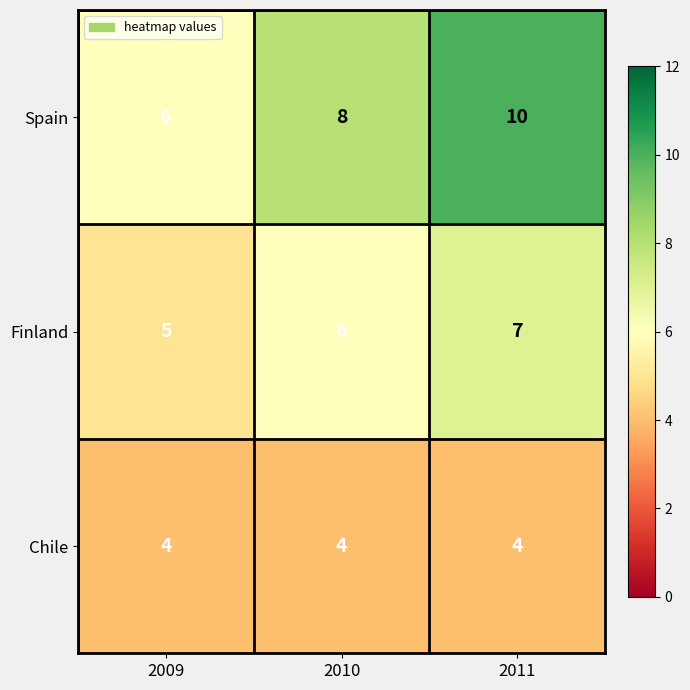

What is the greatest value displayed?

10